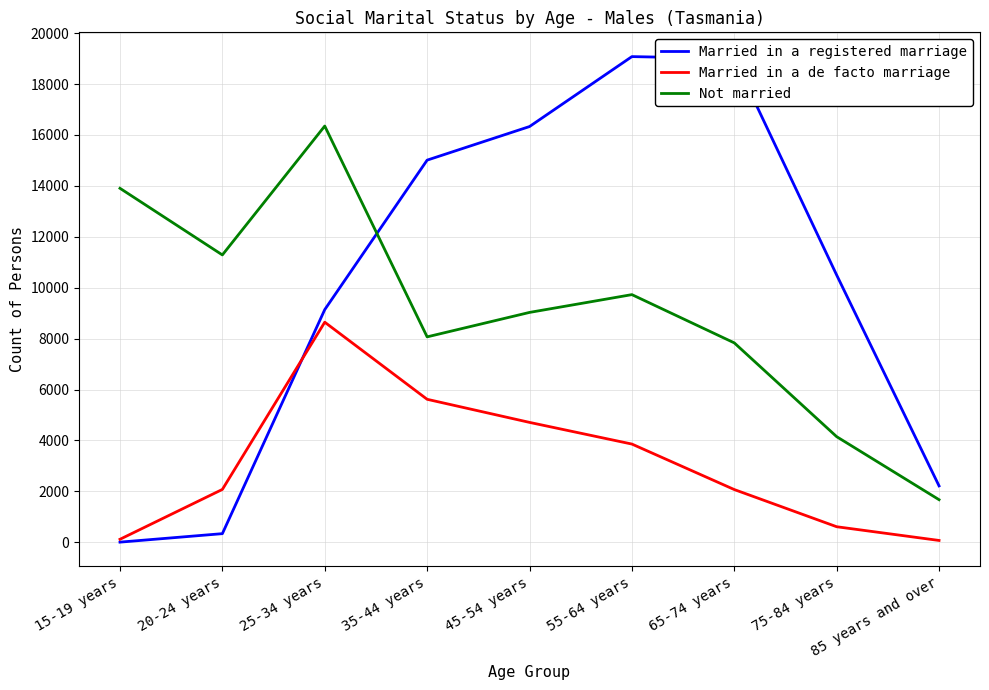

What is the difference between the Married in a de facto marriage values at 20-24 years and 35-44 years?

3540